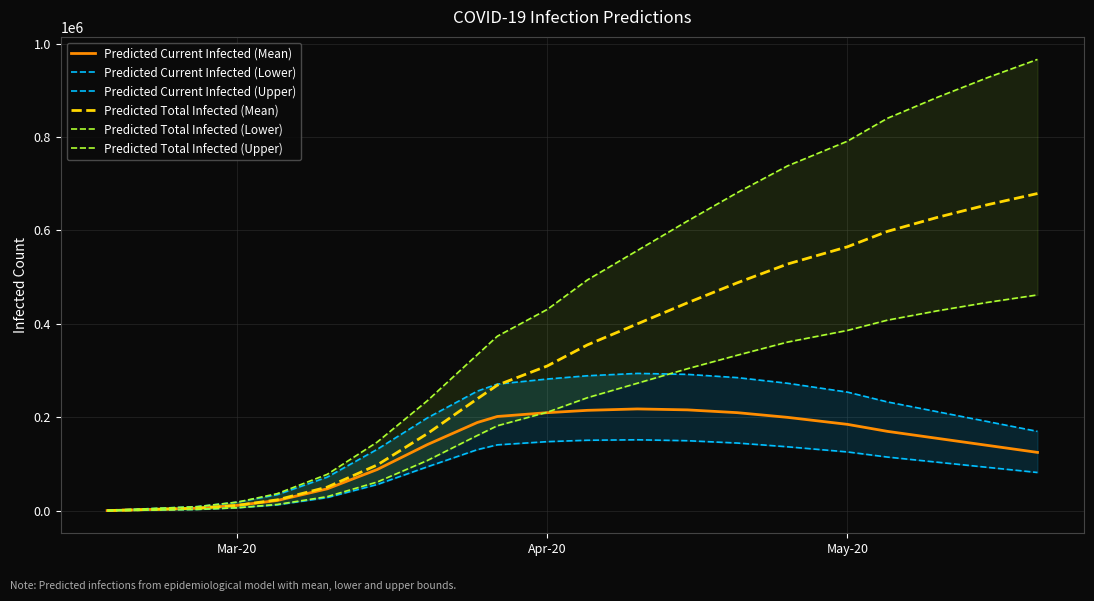

The Predicted Current Infected (Lower) series shows 126000 at May-20. True or false?

True